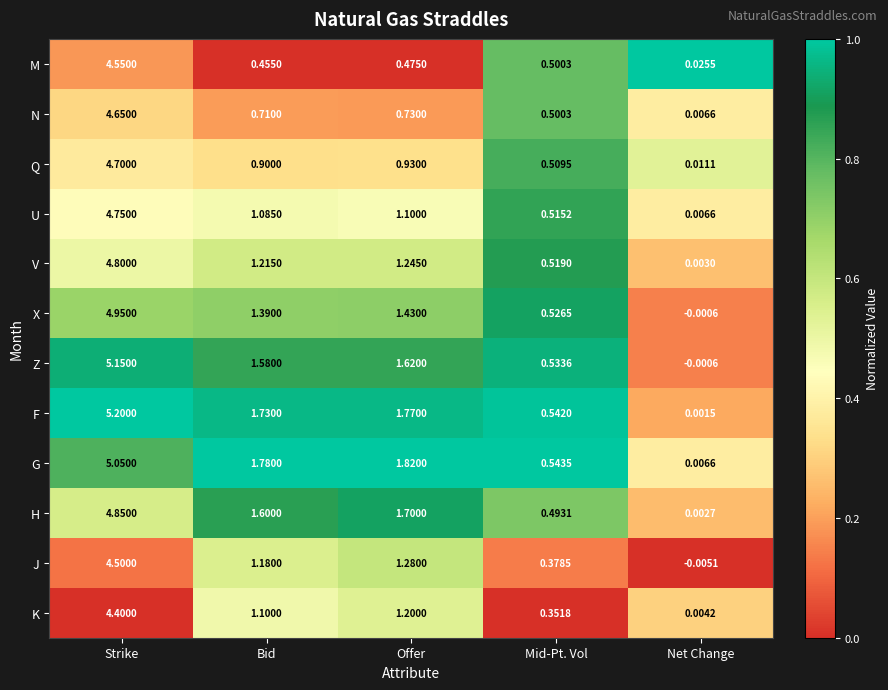

Which series has the widest spread of values?

F